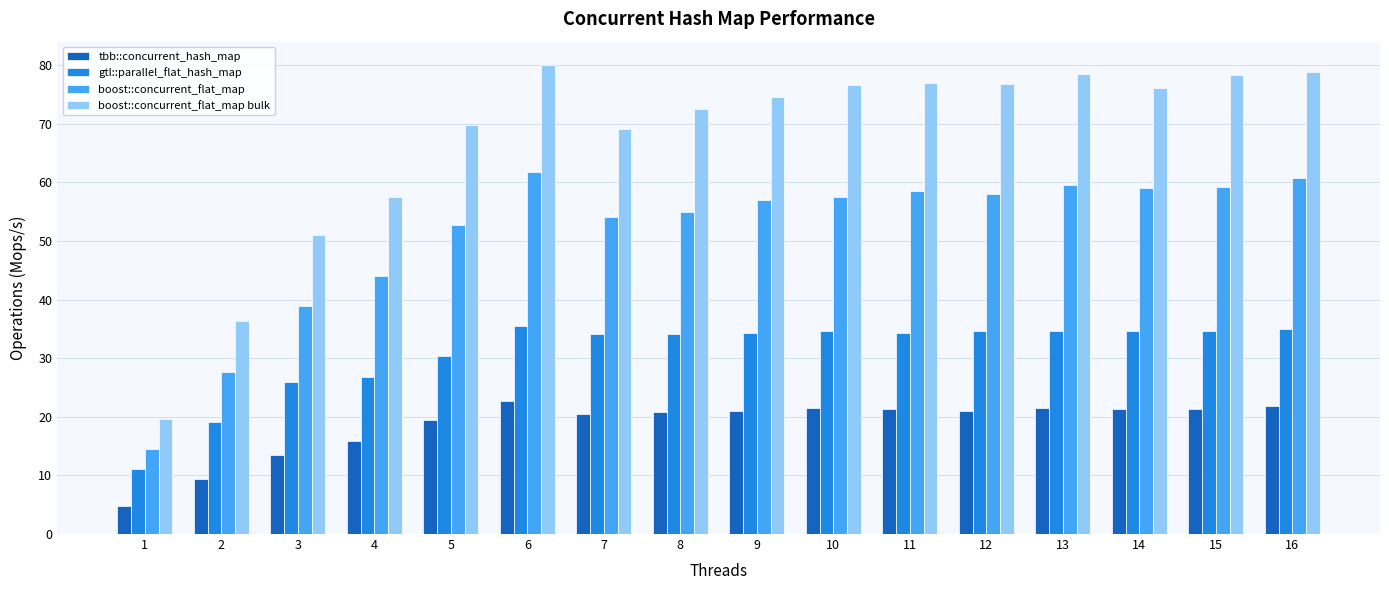

Rank the series by their maximum value, from highest to lowest.

boost::concurrent_flat_map bulk, boost::concurrent_flat_map, gtl::parallel_flat_hash_map, tbb::concurrent_hash_map